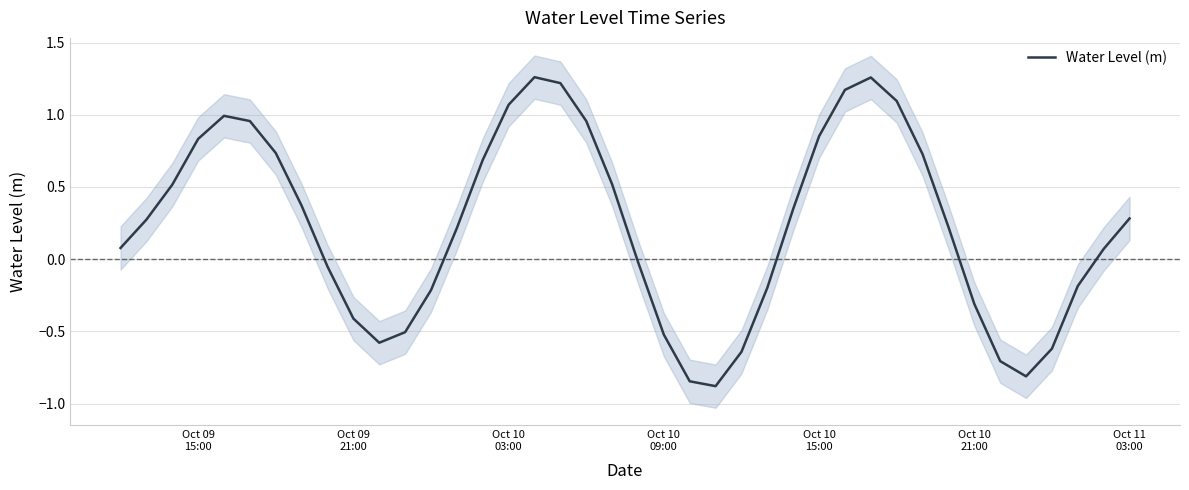

Is it true that the value at 30 is 0.2?

False